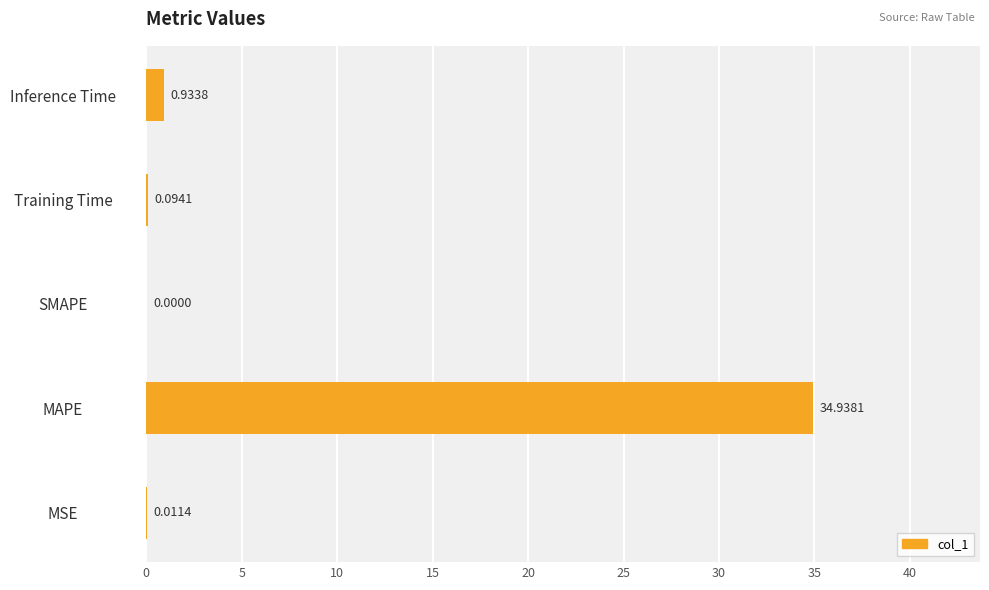

What is the change in value from MAPE to Inference Time?

-34.0